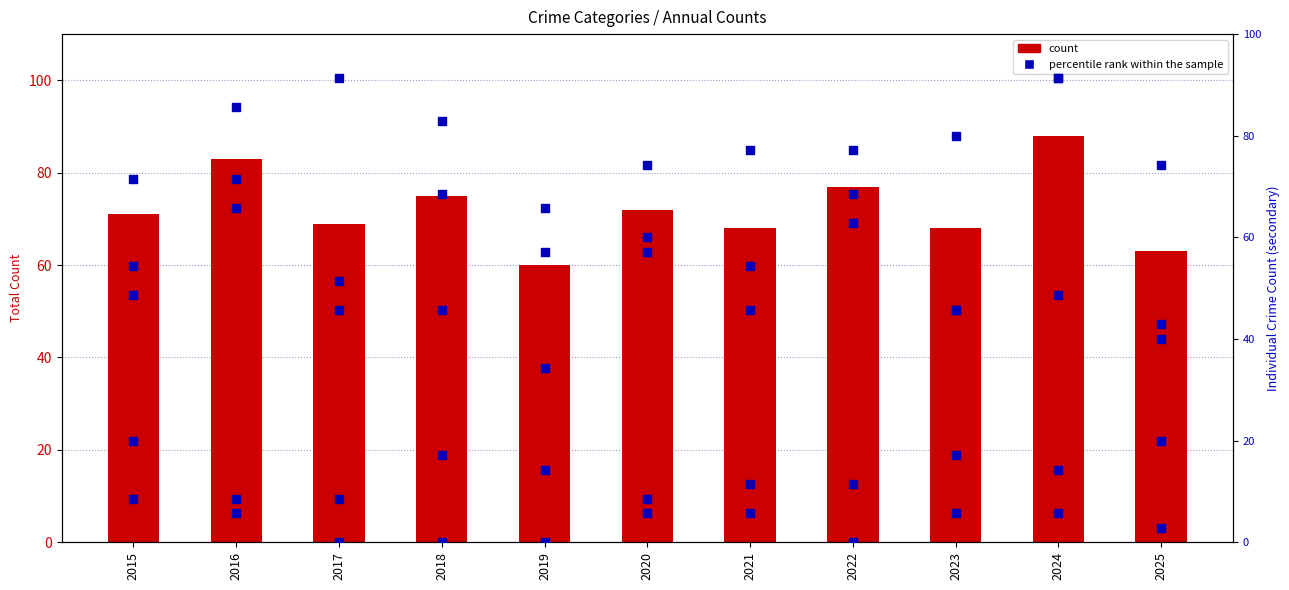

Which series has the largest Y range (max minus min)?

Aggravated Assault